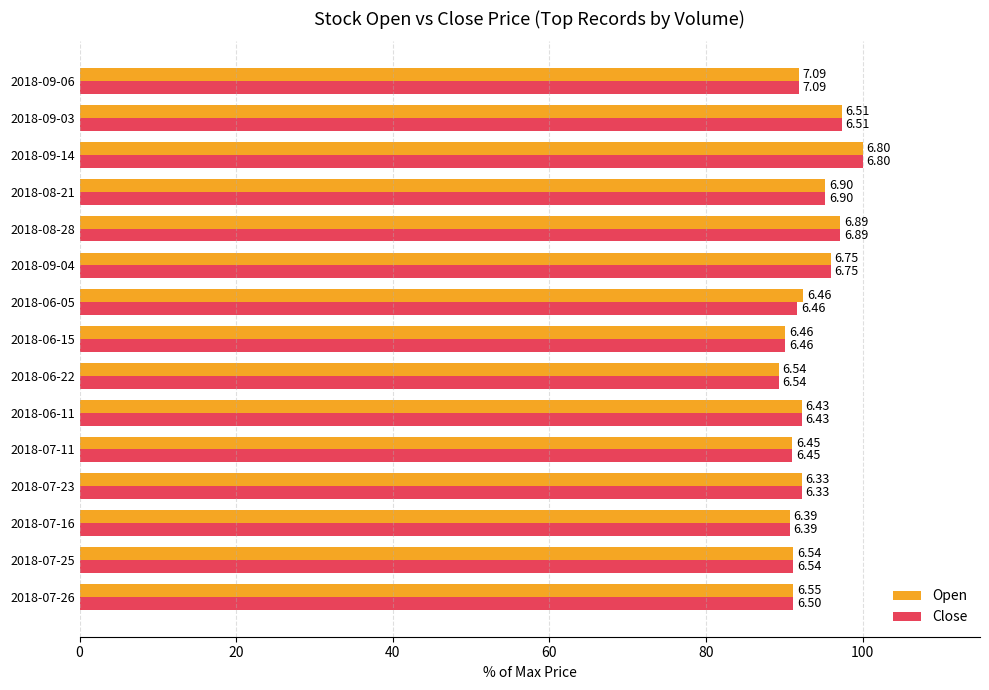

What are all the series names shown in the legend?

Open, Close